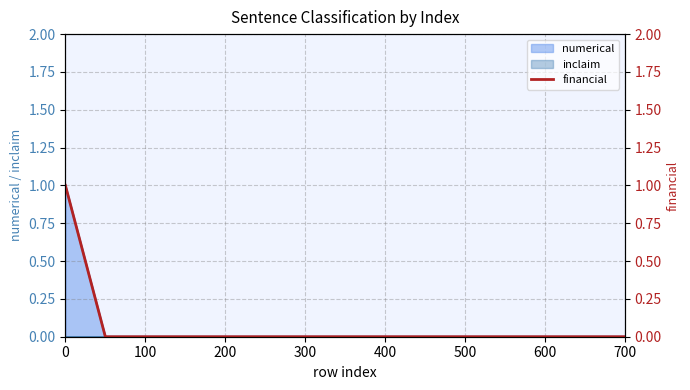

Is it true that the value at 500 is 0?

False